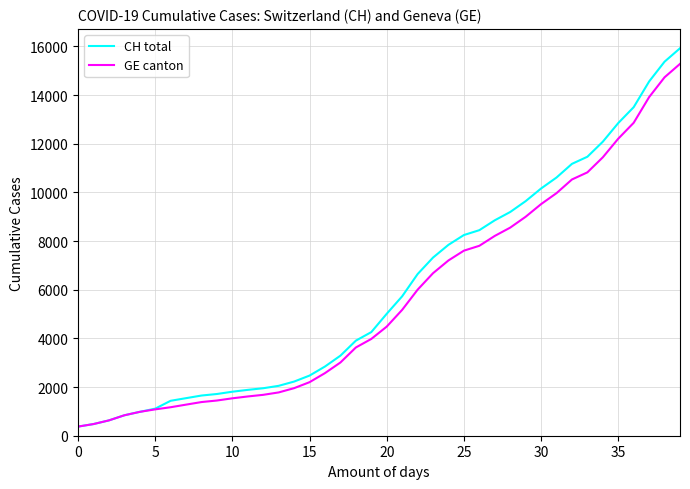

Which series has the largest range (max minus min)?

CH total